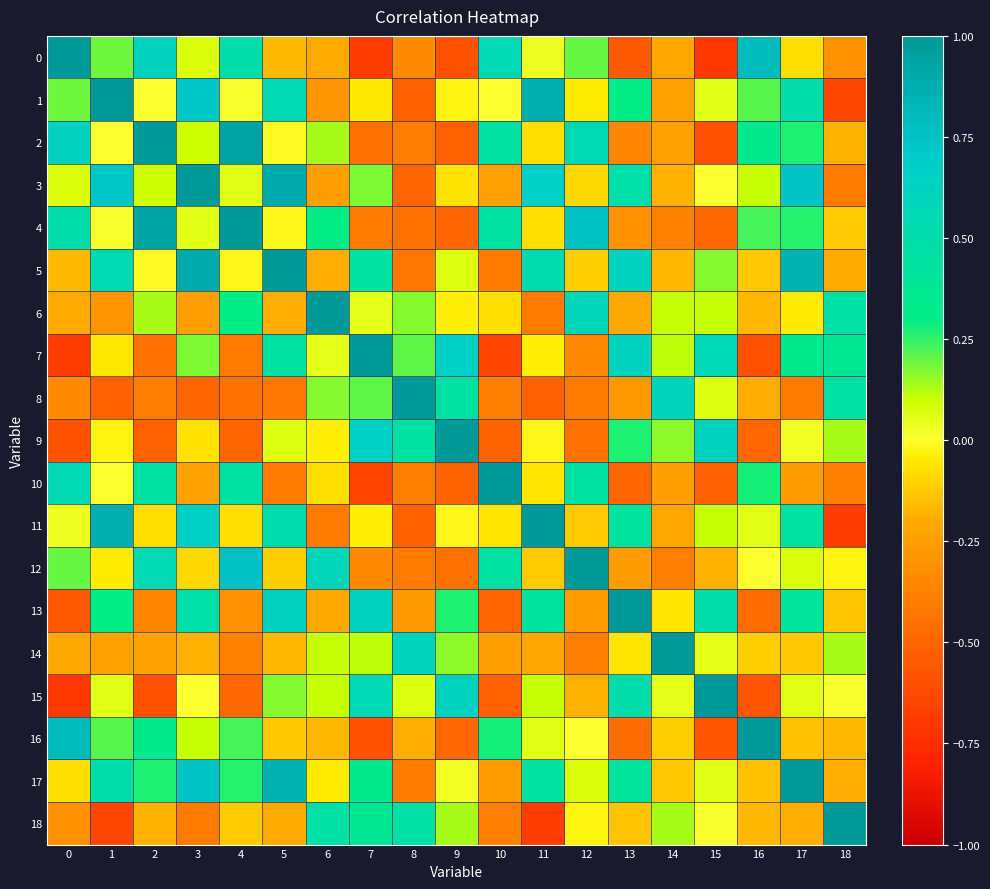

Count the number of categories in the chart.

19